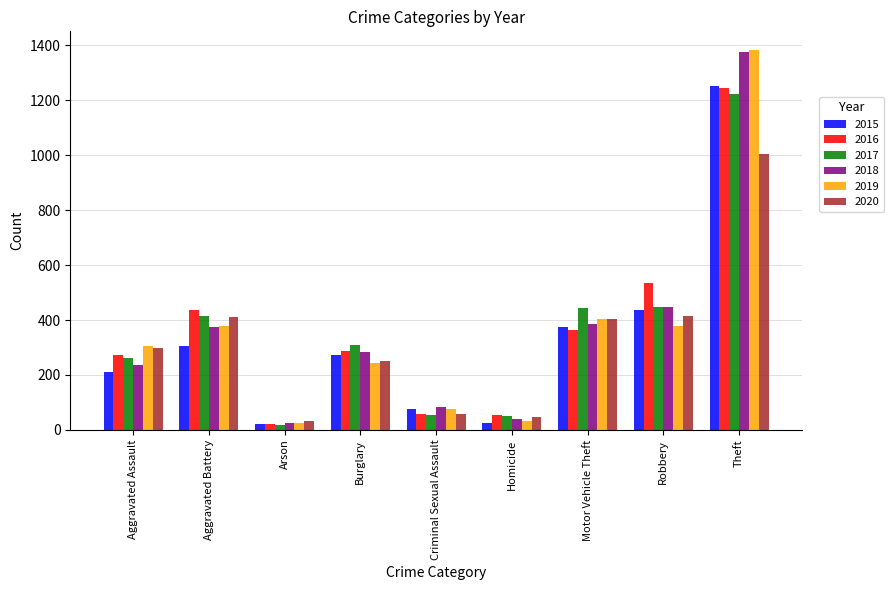

How many values in the 2017 series are below 309?

4